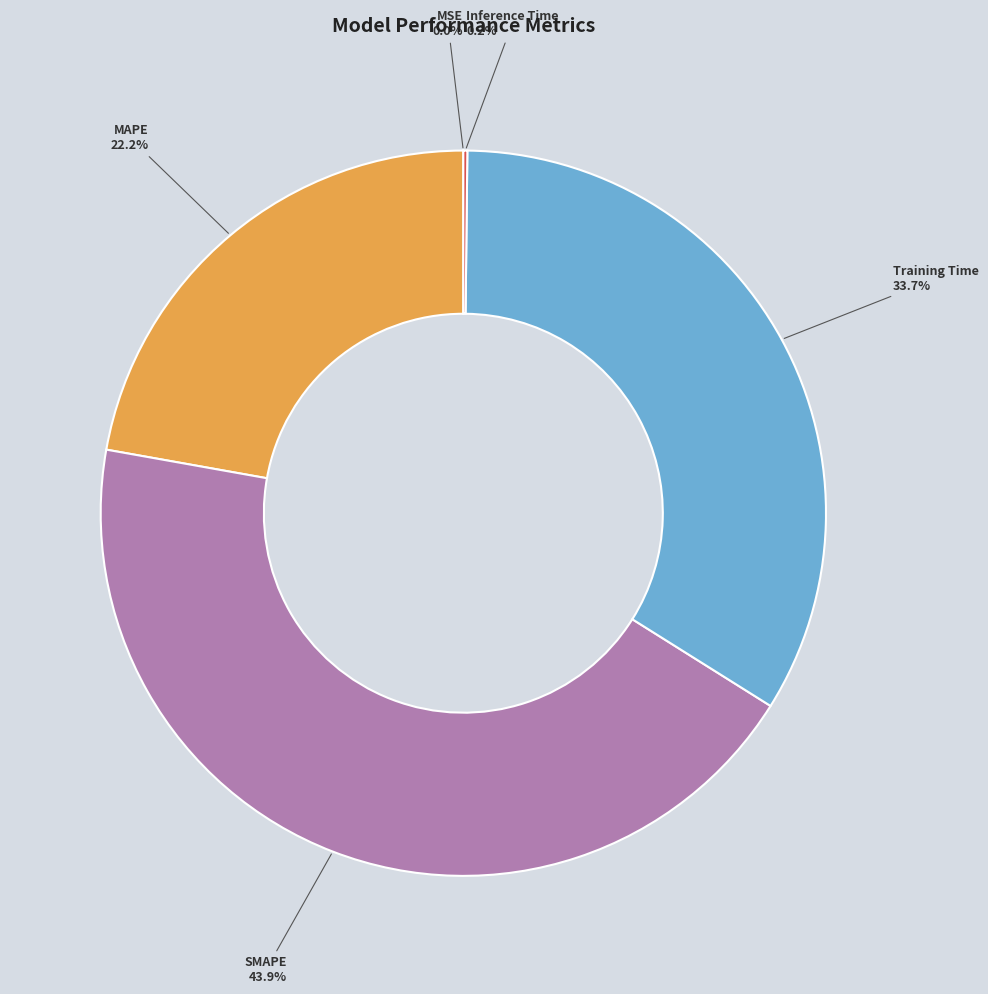

Is there a majority slice in this chart?

No